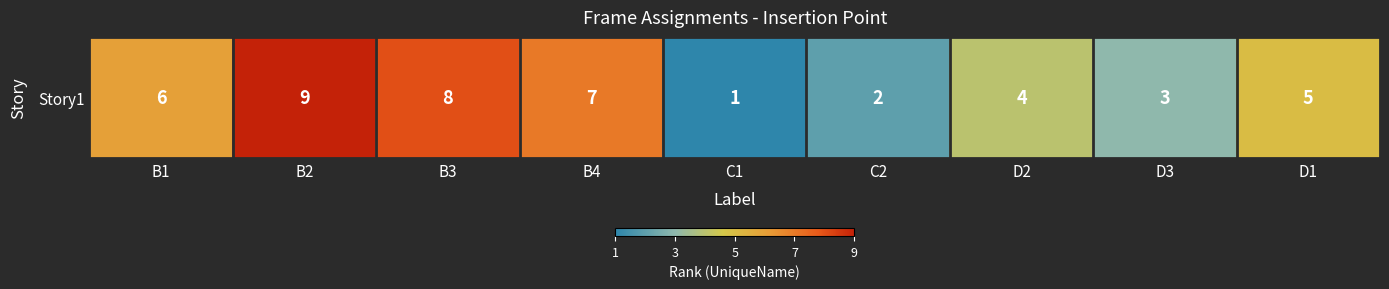

Approximately how many times larger is the value at B4 compared to B2?

0.8